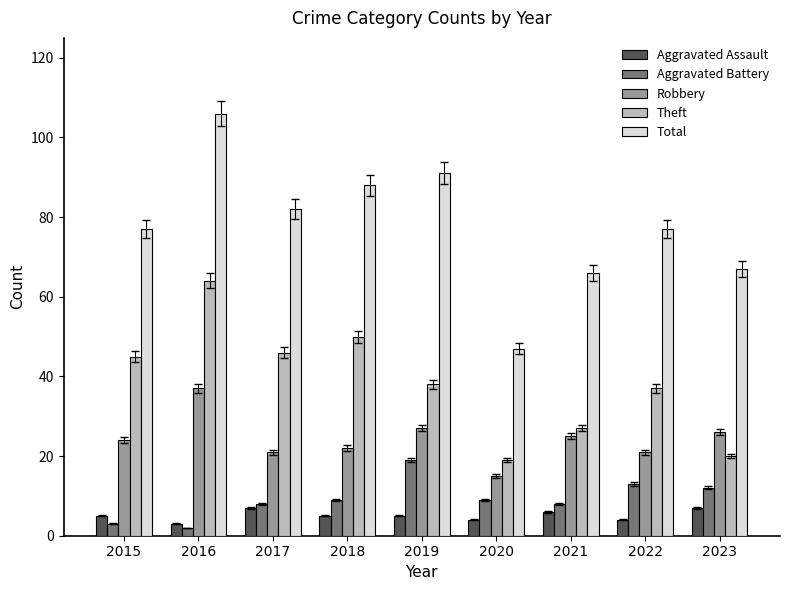

What is the difference between the maximum and minimum values in the Theft series?

45